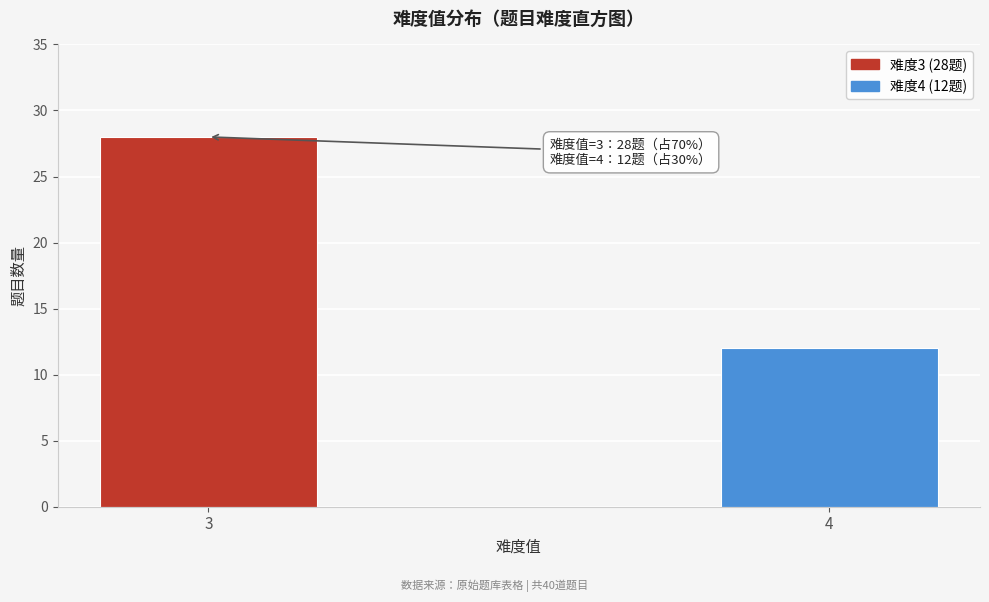

Reading right to left, what are all the values shown in this chart?

4=12	3=28